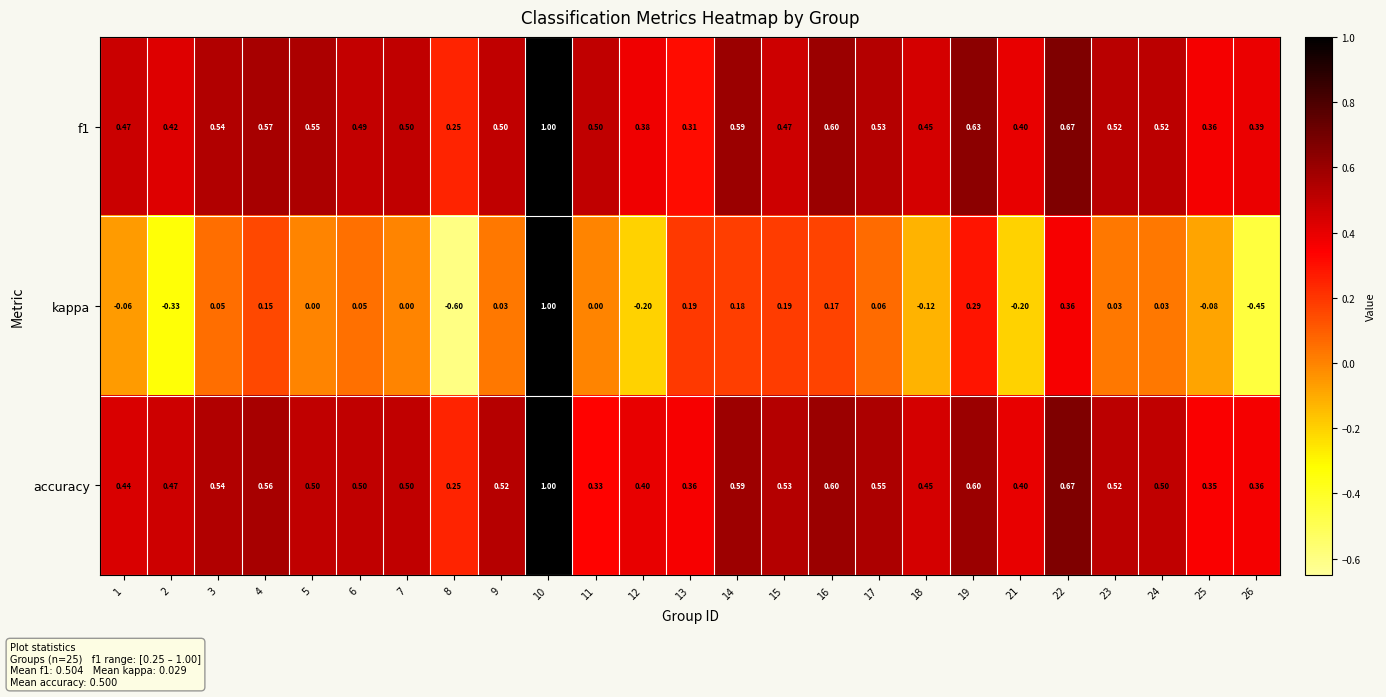

Which series has the widest spread of values?

kappa